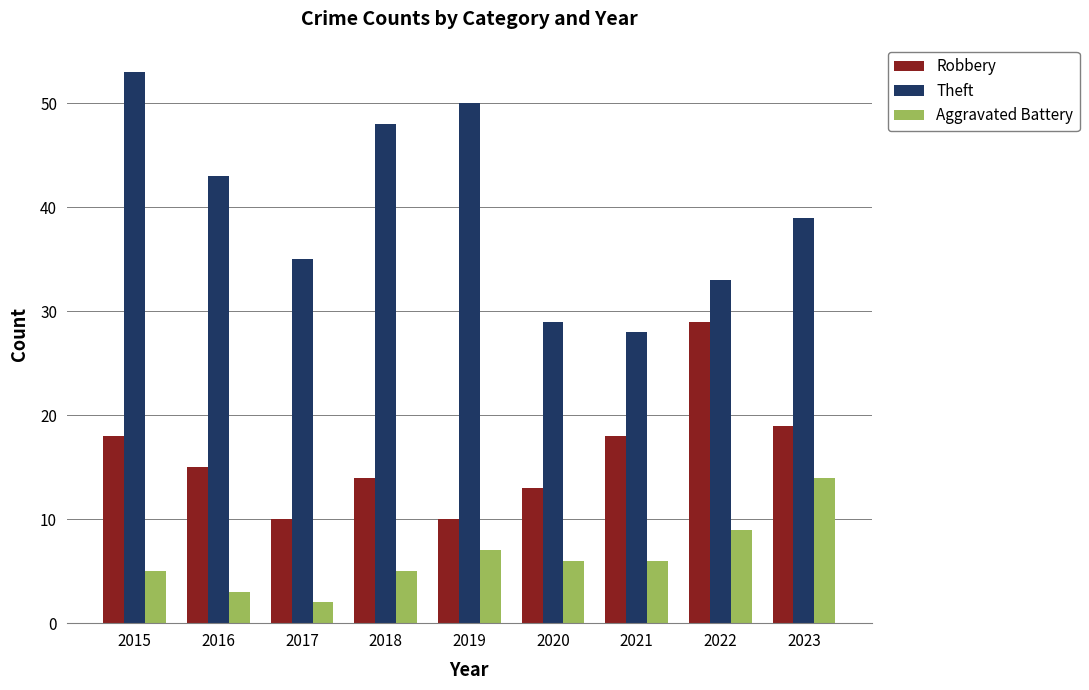

Does the chart contain stacked bars?

No